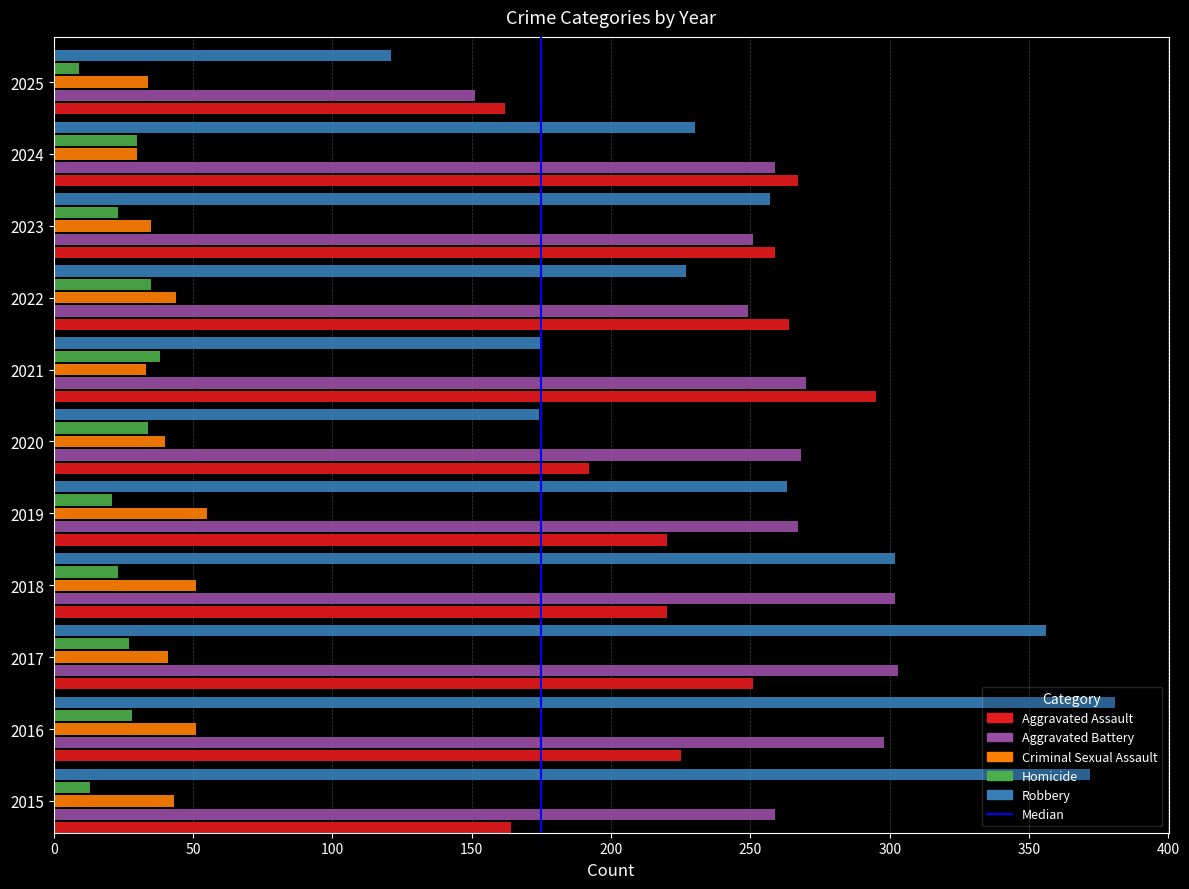

Is the value of Homicide at 2019 greater than the value of Aggravated Battery at 2017?

No